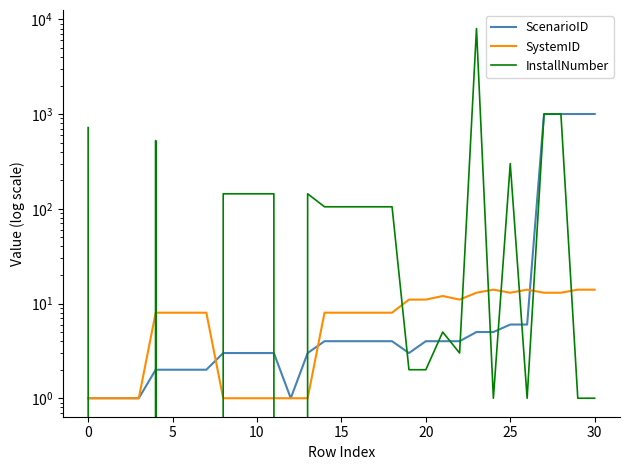

Between 19 and 30, which series saw the biggest shift?

ScenarioID